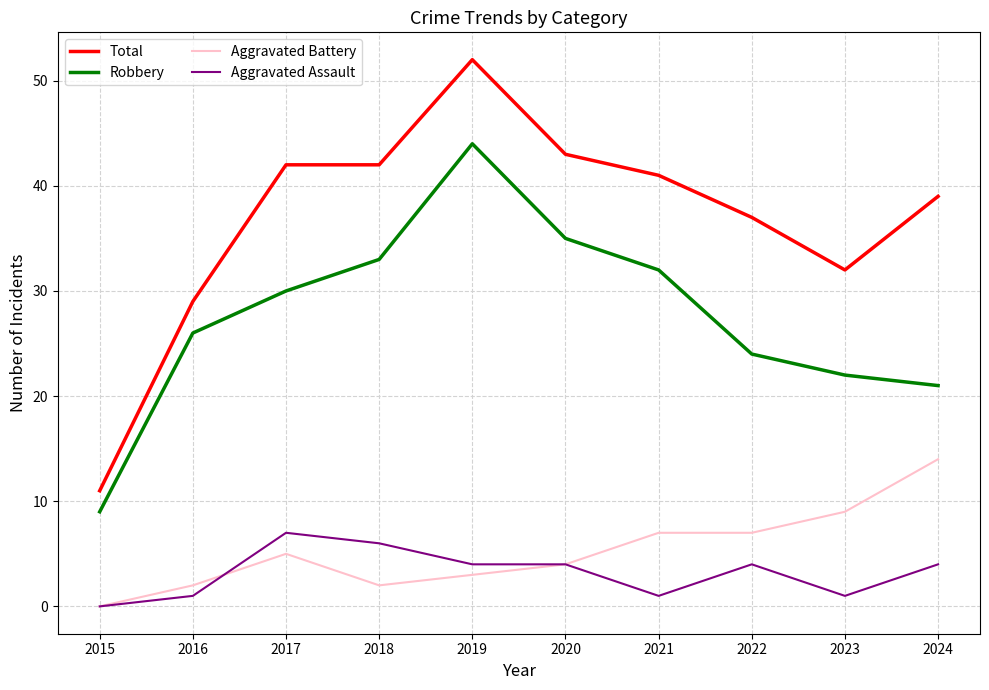

Rank the series by their maximum value, from highest to lowest.

Total, Robbery, Aggravated Battery, Aggravated Assault